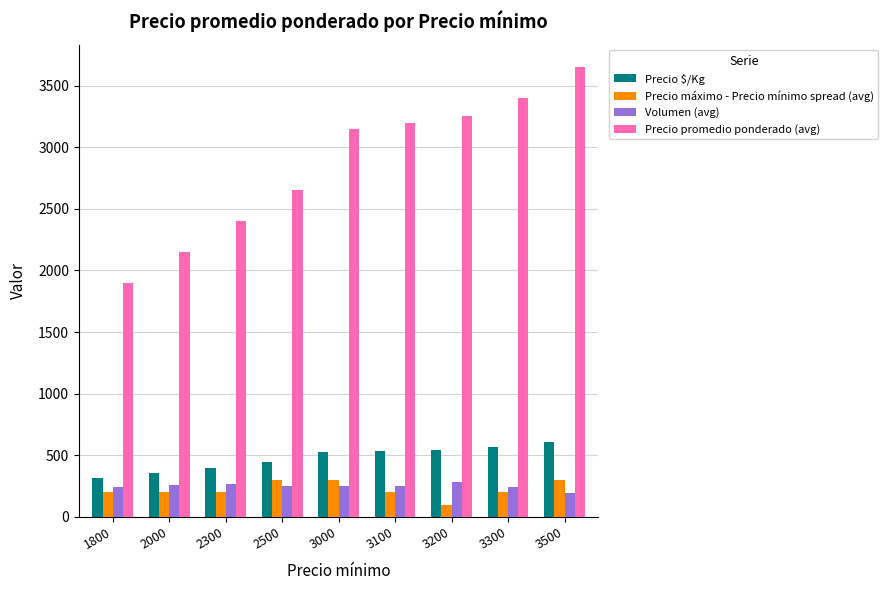

What is the difference between the highest and lowest values at 3000?

2897